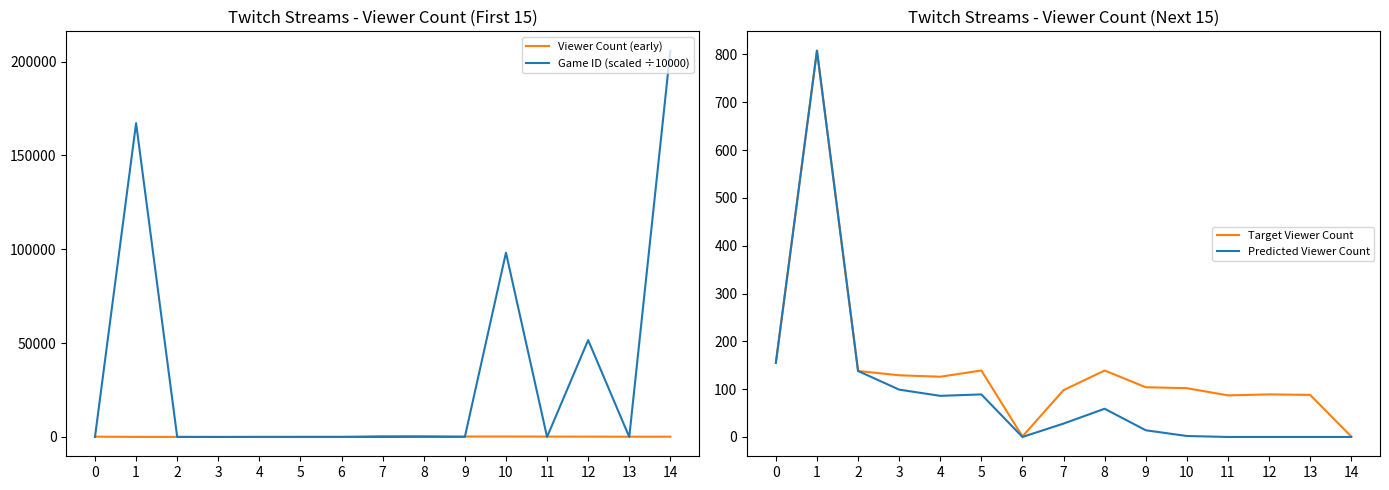

What is the sum of all Viewer Count (early) values?

2336.0